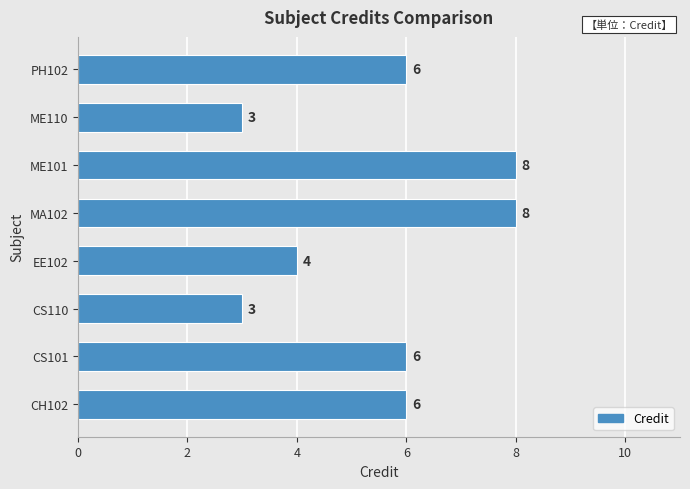

The chart shows a value of 8 at ME101. True or false?

True